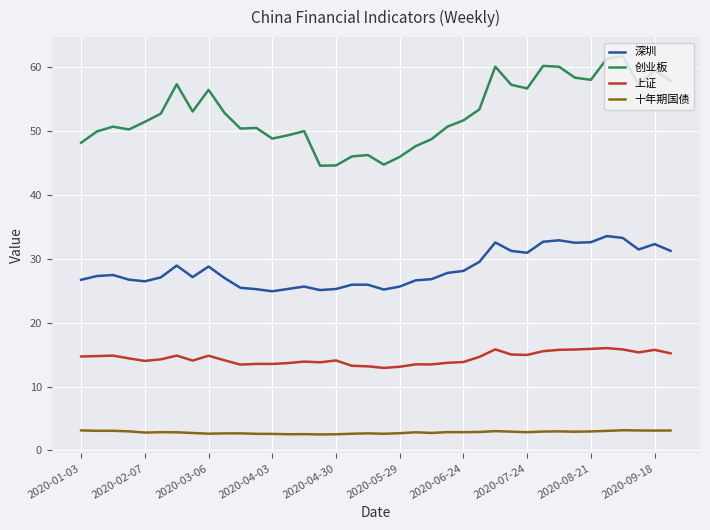

True or false: 创业板 and 上证 cross at least once.

False